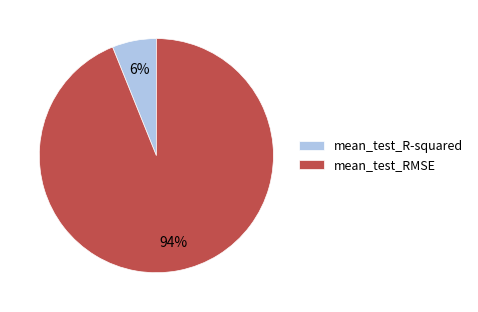

Count the number of slices in the pie.

2